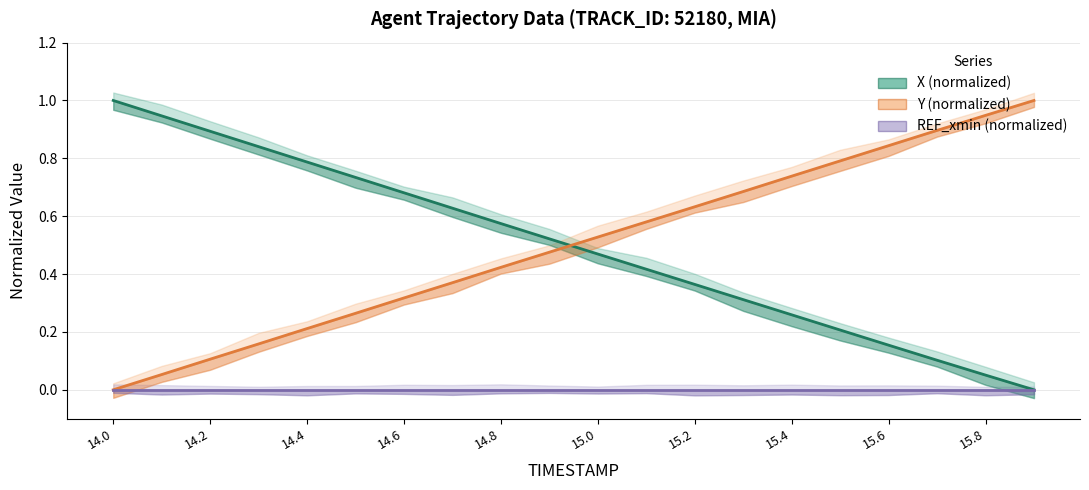

How many intersections are there between X (normalized) and Y (normalized)?

1